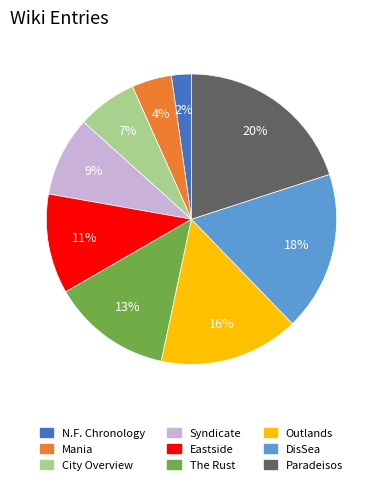

Is it true that Outlands is 7% of the pie?

False